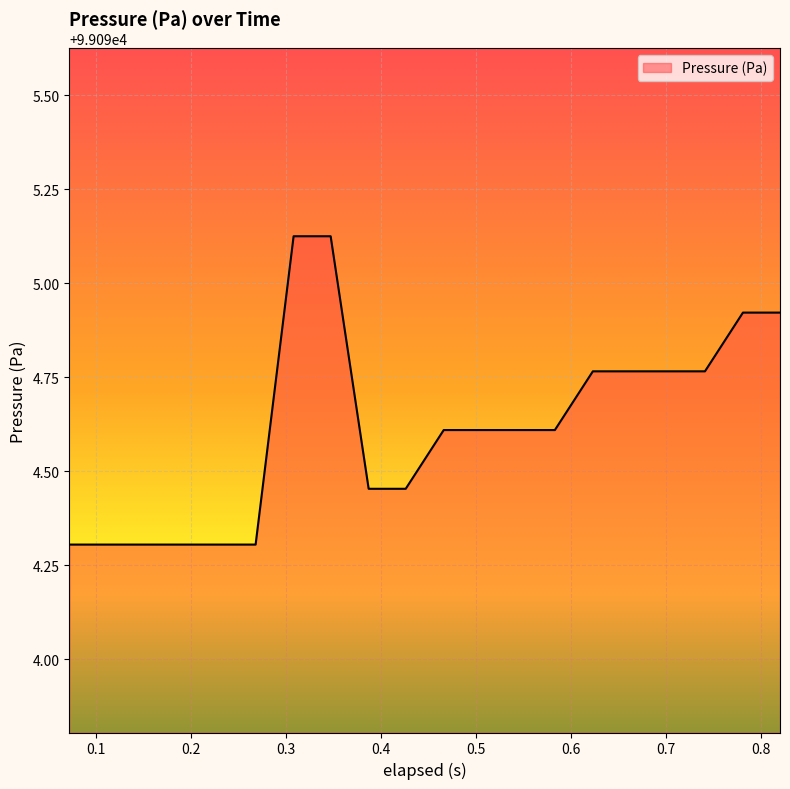

What is the sum of all values?

1981892.3